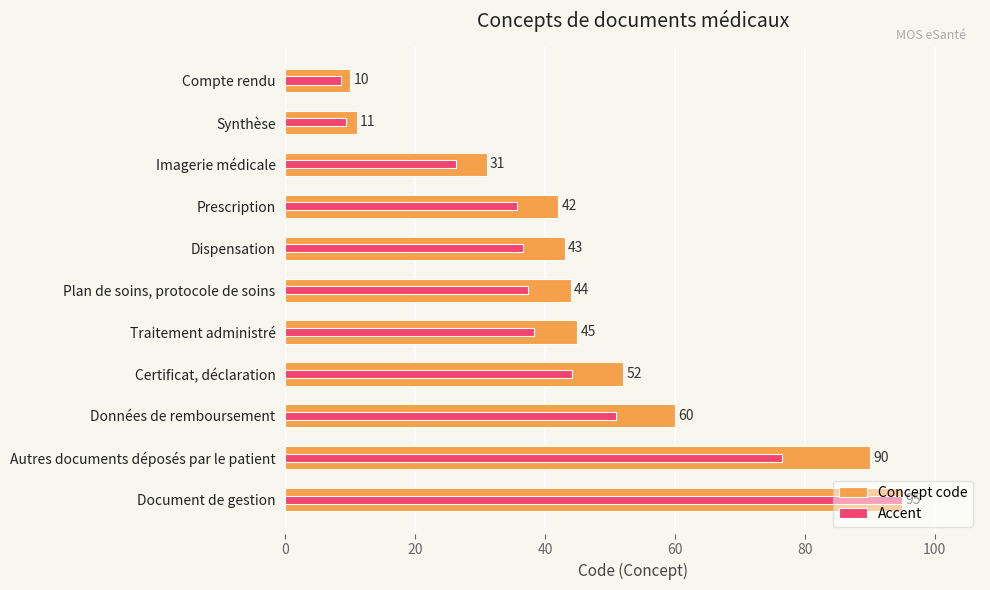

List the series in order of their overall mean, highest first.

Concept code, Accent